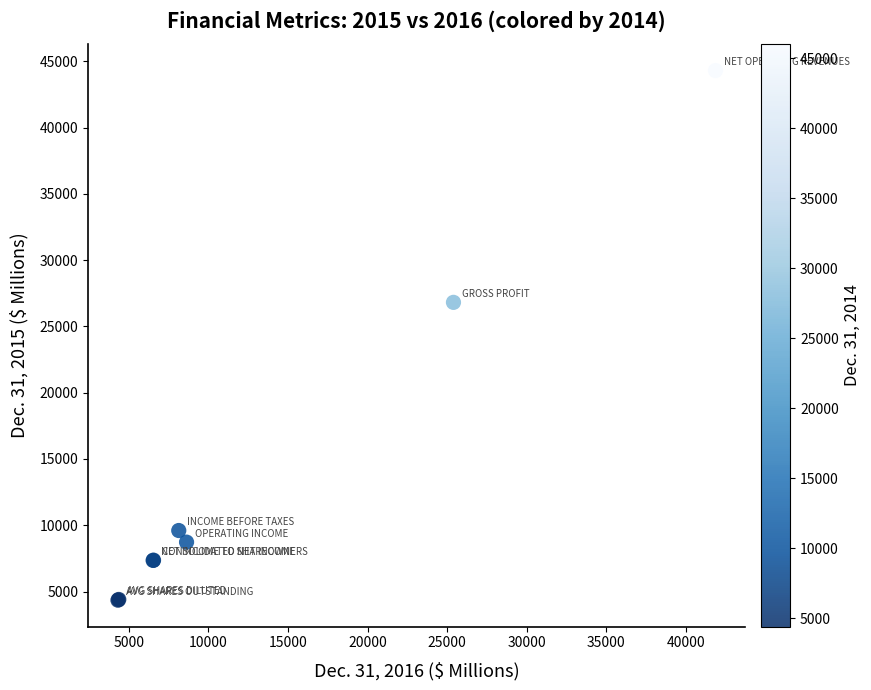

What Y value in the scatter plot is closest to 24323?

26812